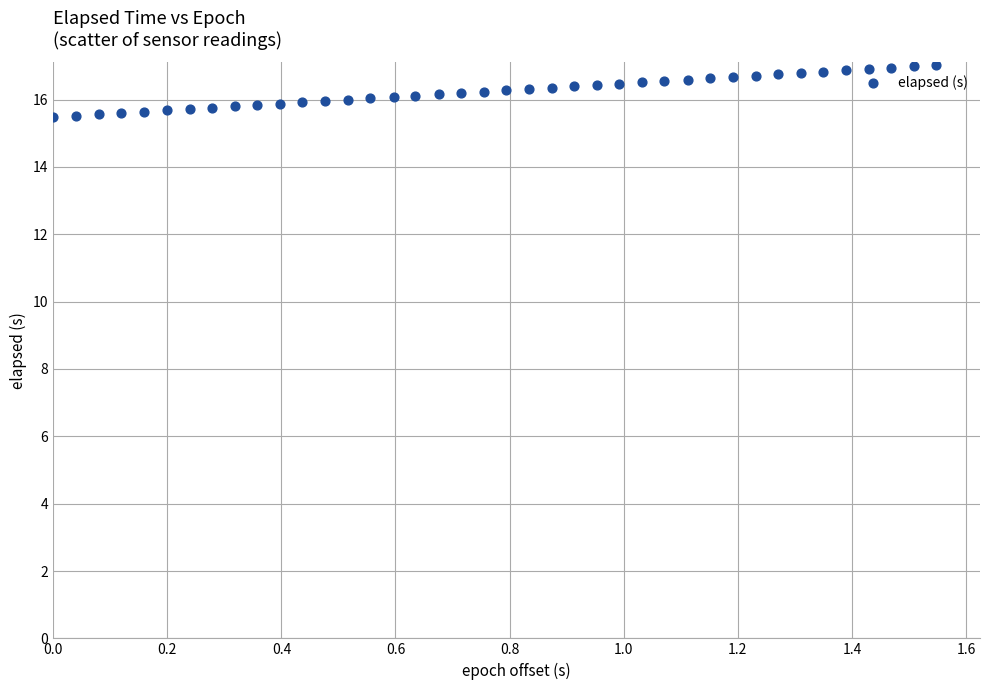

What is the range of X values (max minus min)?

1.5